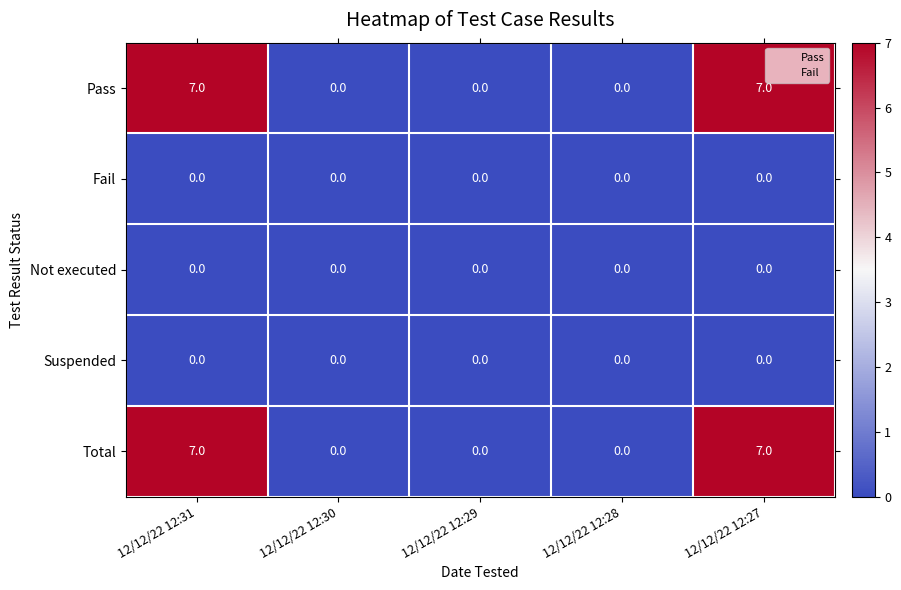

Is it true that Total equals 0 at 12/12/22 12:29?

True